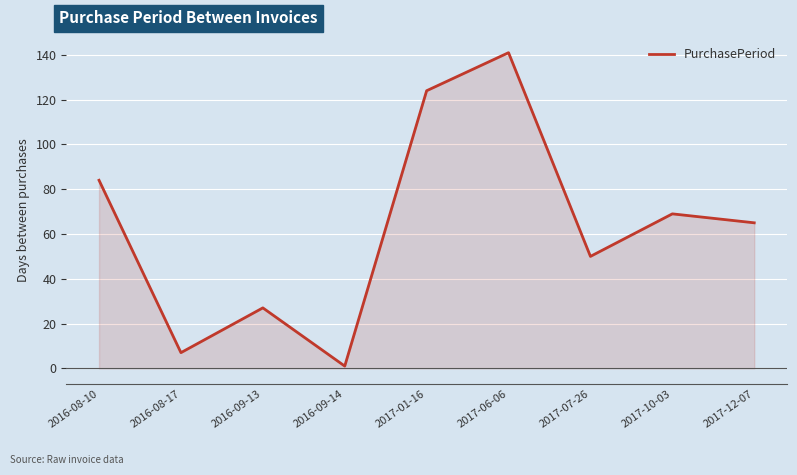

What is the change in value from 2016-09-13 to 2017-12-07?

+38